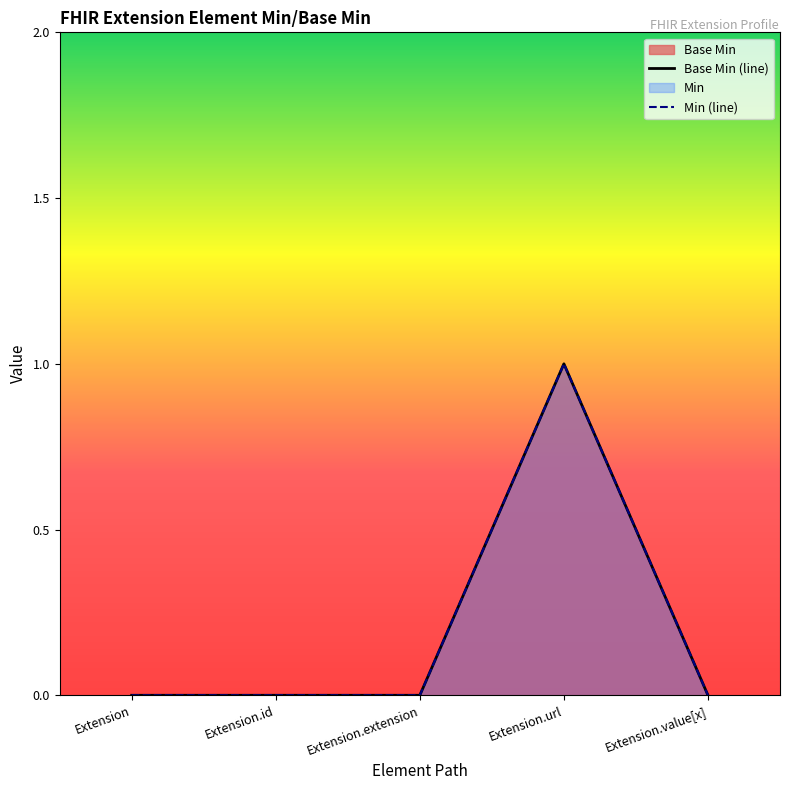

Which category has the lowest value across all series?

Extension